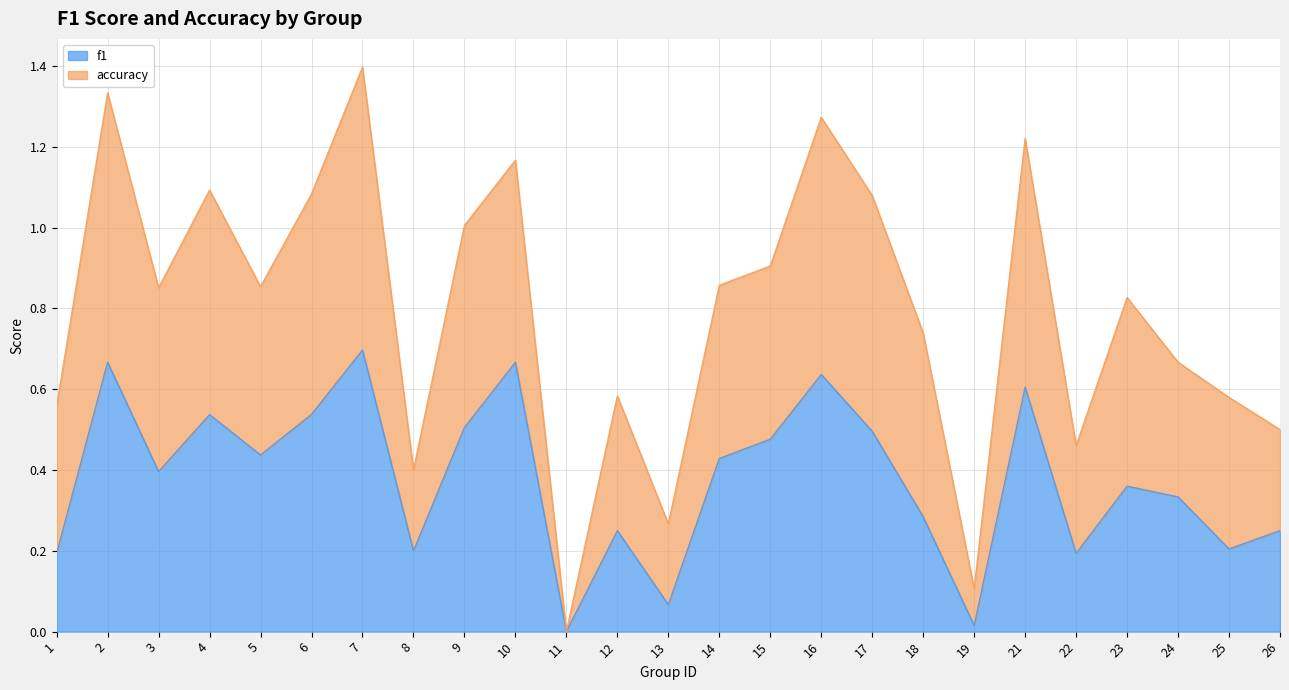

At which category is the sum across all series the highest?

7